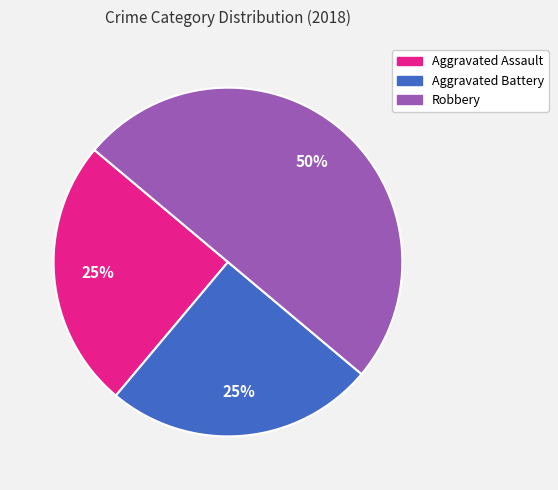

How many slices are in this pie chart?

3